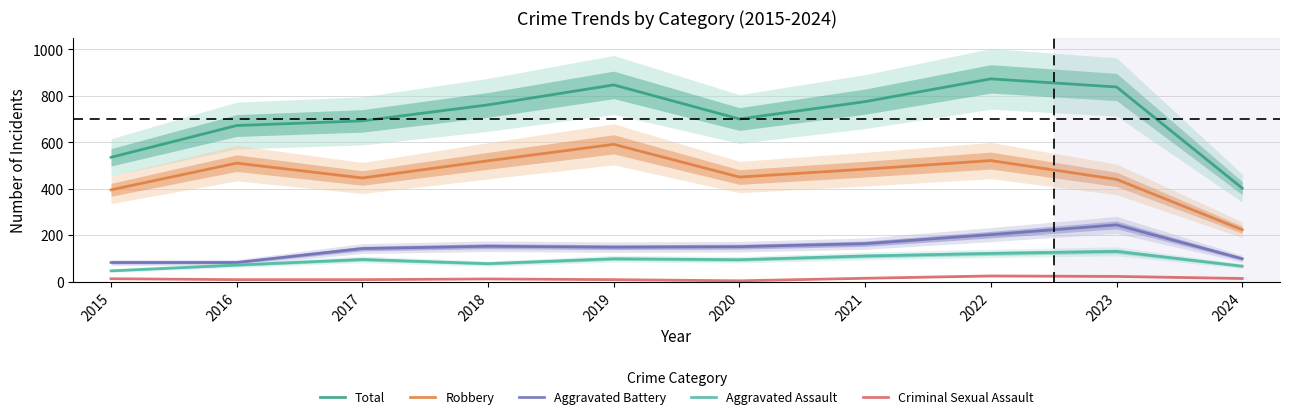

Reading left to right, what are all the values shown in this chart?

Total: 2015=535	2016=672	2017=692	2018=761	2019=847	2020=700	2021=775	2022=873	2023=838	2024=402
Robbery: 2015=395	2016=510	2017=446	2018=520	2019=591	2020=450	2021=484	2022=521	2023=440	2024=223
Aggravated Battery: 2015=82	2016=82	2017=142	2018=152	2019=148	2020=150	2021=163	2022=202	2023=244	2024=98
Aggravated Assault: 2015=46	2016=71	2017=95	2018=77	2019=98	2020=94	2021=110	2022=121	2023=130	2024=66
Criminal Sexual Assault: 2015=12	2016=8	2017=8	2018=11	2019=8	2020=3	2021=14	2022=24	2023=22	2024=13